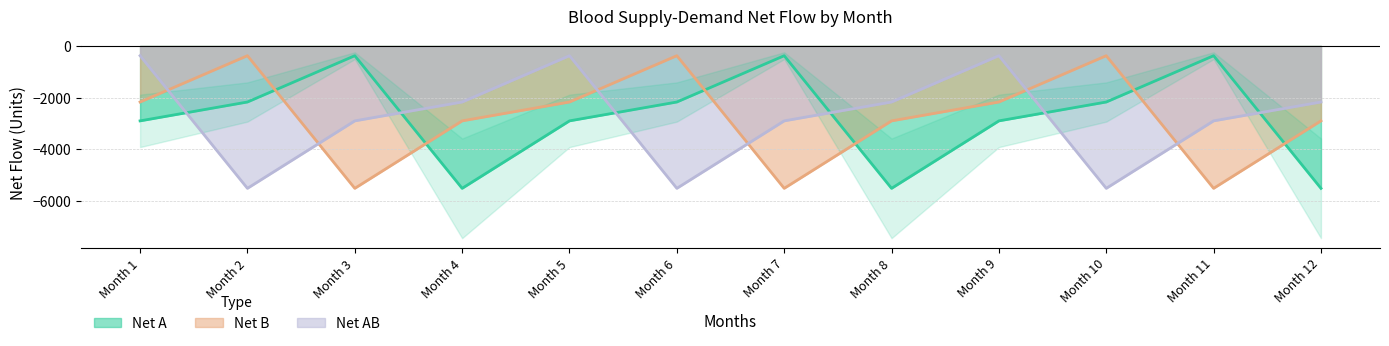

Reading left to right, transcribe all the data shown in this chart.

Net A: -2895.8	-2166.6	-377.1	-5503.2	-2895.8	-2166.6	-377.1	-5503.2	-2895.8	-2166.6	-377.1	-5503.2
Net B: -2166.6	-377.1	-5503.2	-2895.8	-2166.6	-377.1	-5503.2	-2895.8	-2166.6	-377.1	-5503.2	-2895.8
Net AB: -377.1	-5503.2	-2895.8	-2166.6	-377.1	-5503.2	-2895.8	-2166.6	-377.1	-5503.2	-2895.8	-2166.6